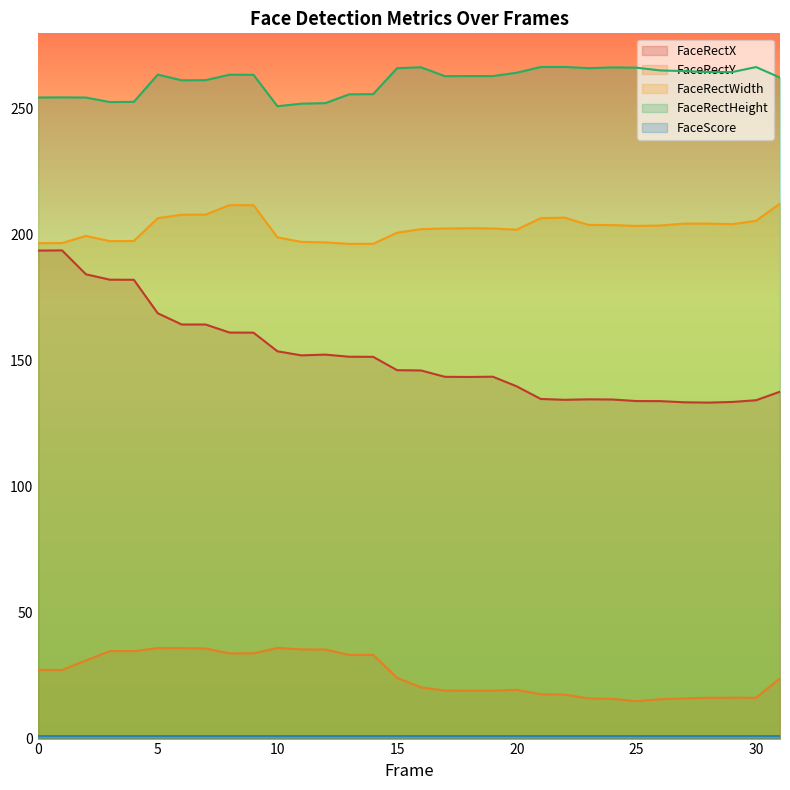

Reading left to right, list all the values displayed in this chart.

FaceRectX: 0=193.5	1=193.6	2=184.1	3=182.0	4=181.9	5=168.7	6=164.2	7=164.2	8=161.0	9=161.0	10=153.6	11=152.0	12=152.3	13=151.4	14=151.4	15=146.1	16=146.0	17=143.5	18=143.4	19=143.5	20=139.7	21=134.7	22=134.3	23=134.5	24=134.5	25=133.9	26=133.8	27=133.4	28=133.2	29=133.5	30=134.2	31=137.6
FaceRectY: 0=27.3	1=27.2	2=31.0	3=34.7	4=34.7	5=35.9	6=35.9	7=35.7	8=33.8	9=33.8	10=35.9	11=35.4	12=35.3	13=33.2	14=33.2	15=24.1	16=20.3	17=19.1	18=19.0	19=19.0	20=19.3	21=17.6	22=17.5	23=15.9	24=15.8	25=14.8	26=15.6	27=16.0	28=16.2	29=16.2	30=16.2	31=23.9
FaceRectWidth: 0=196.5	1=196.5	2=199.3	3=197.3	4=197.3	5=206.4	6=207.8	7=207.8	8=211.6	9=211.5	10=198.8	11=197.0	12=196.8	13=196.2	14=196.2	15=200.6	16=202.0	17=202.3	18=202.4	19=202.3	20=201.8	21=206.4	22=206.6	23=203.7	24=203.6	25=203.3	26=203.5	27=204.2	28=204.2	29=204.0	30=205.3	31=212.2
FaceRectHeight: 0=254.2	1=254.3	2=254.2	3=252.4	4=252.5	5=263.3	6=261.1	7=261.1	8=263.3	9=263.2	10=250.8	11=251.8	12=252.0	13=255.5	14=255.6	15=265.9	16=266.2	17=262.7	18=262.7	19=262.7	20=264.1	21=266.3	22=266.4	23=265.9	24=266.2	25=266.1	26=265.0	27=264.7	28=264.3	29=264.3	30=266.3	31=262.1
FaceScore: 0=1.0	1=1.0	2=1.0	3=1.0	4=1.0	5=1.0	6=1.0	7=1.0	8=1.0	9=1.0	10=1.0	11=1.0	12=1.0	13=1.0	14=1.0	15=1.0	16=1.0	17=1.0	18=1.0	19=1.0	20=1.0	21=1.0	22=1.0	23=1.0	24=1.0	25=1.0	26=1.0	27=1.0	28=1.0	29=1.0	30=1.0	31=1.0